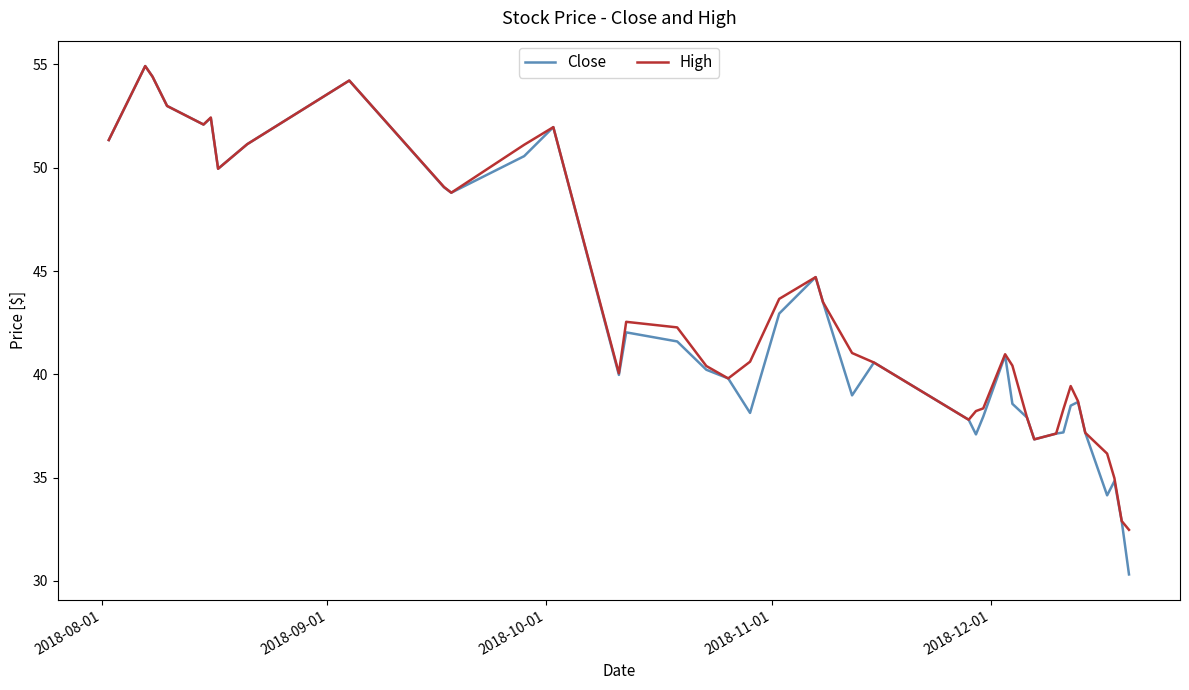

What is the lowest value of the Close series?

30.3